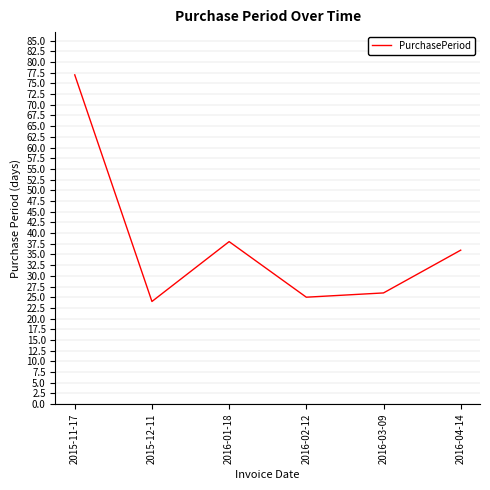

What is the difference between the maximum and minimum values?

53